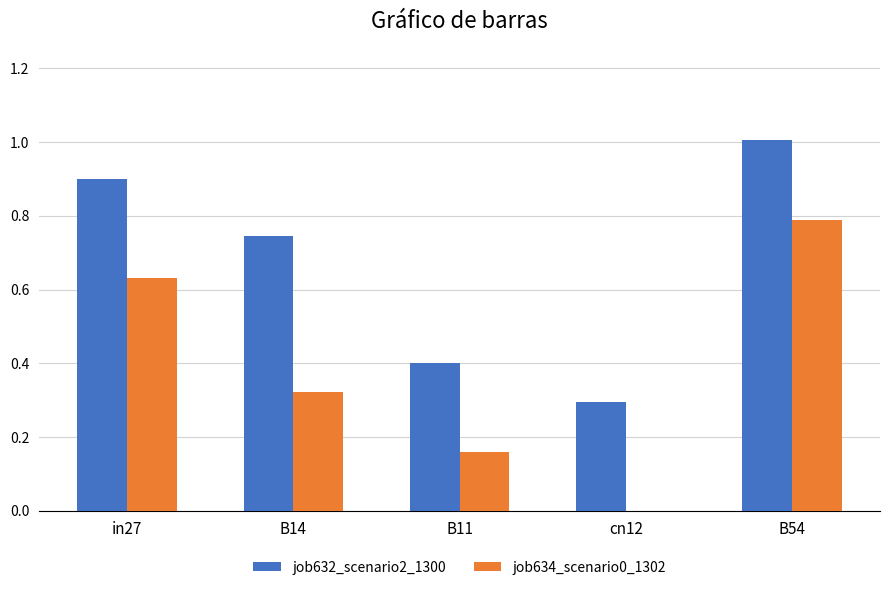

Which series has the widest spread of values?

job634_scenario0_1302